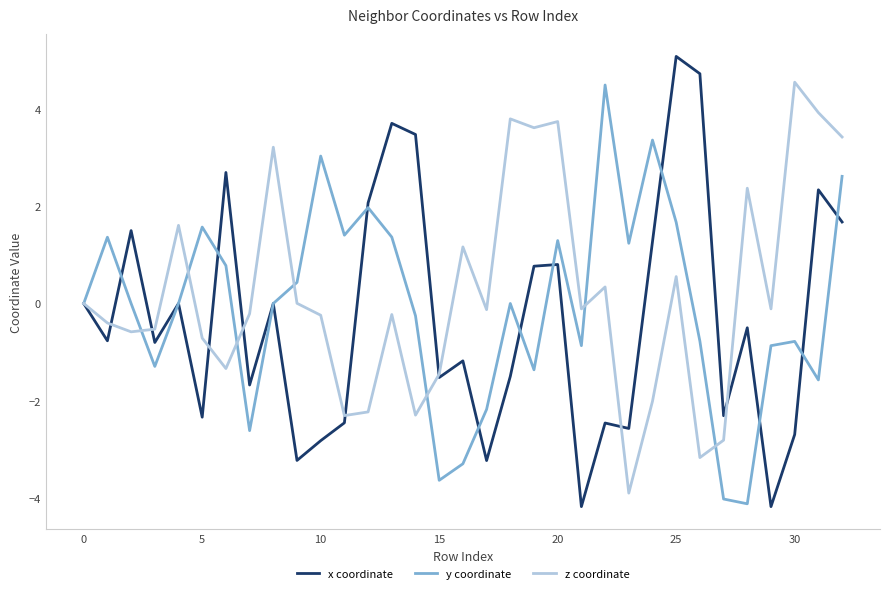

Rank the series by their average value, from highest to lowest.

z coordinate, y coordinate, x coordinate